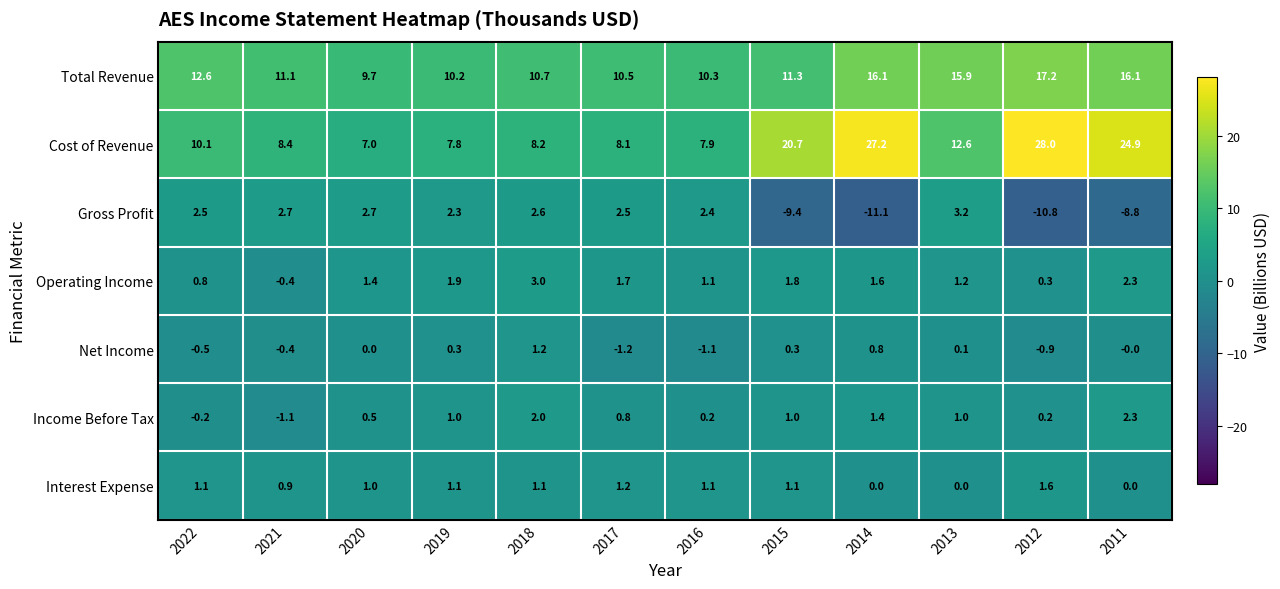

Where is Total Revenue nearest to the value 13?

2022